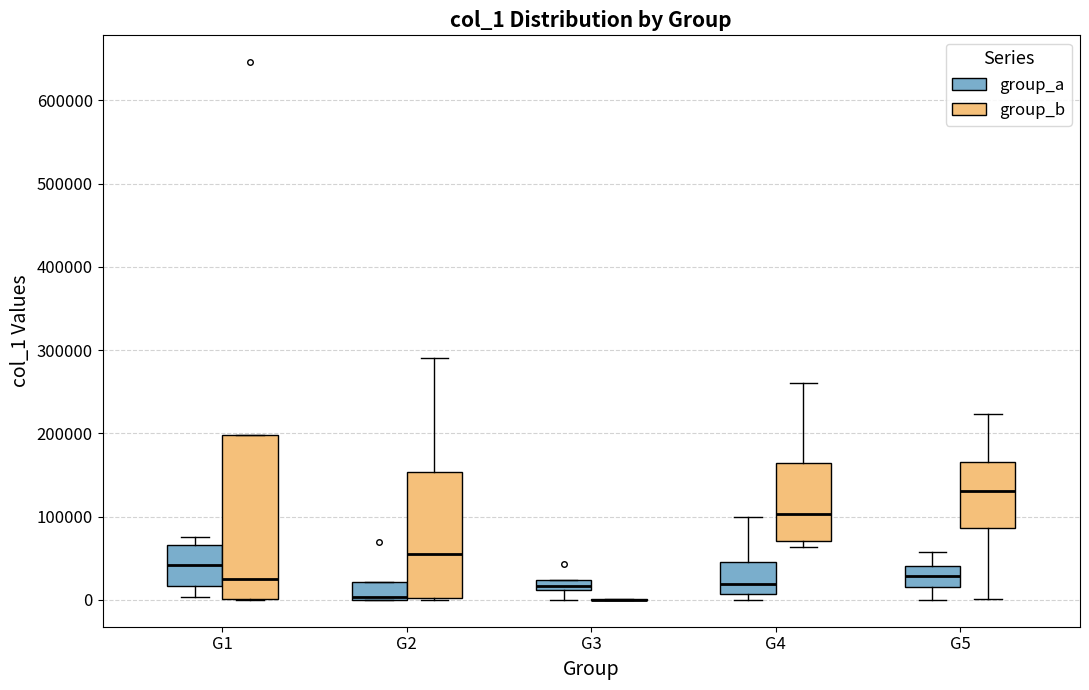

Comparing the boxes themselves (not the whiskers), which one is the tallest?

G1 (group_b)